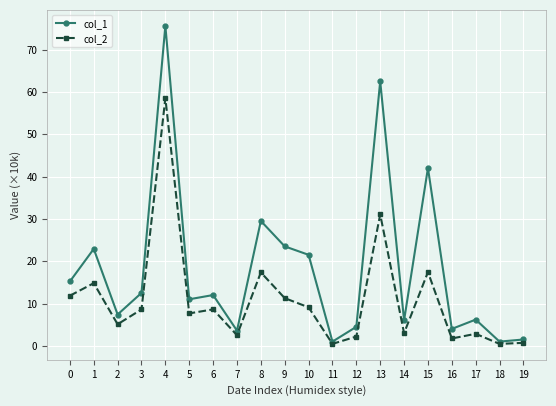

Which series has the largest total across all categories?

col_1